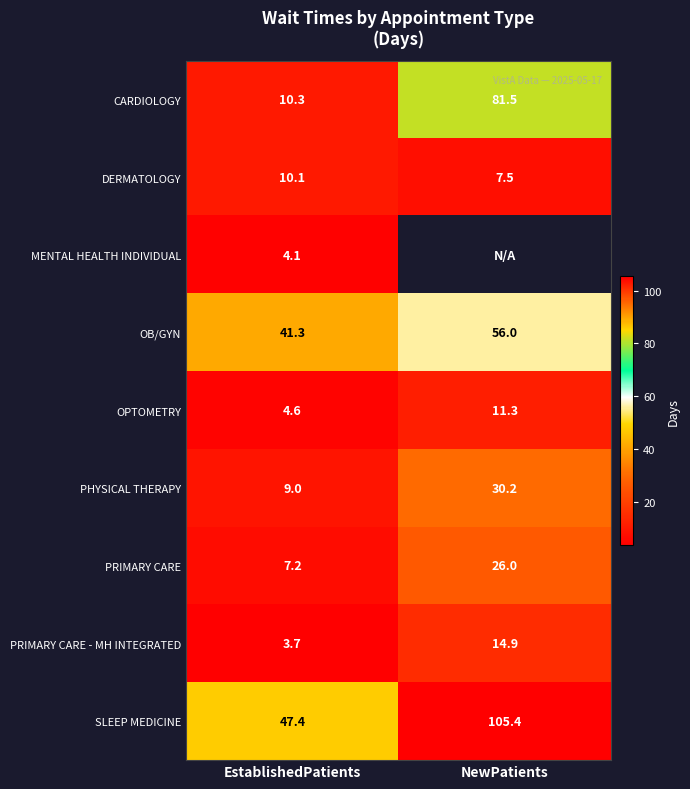

Rank the categories by OB/GYN value from lowest to highest.

EstablishedPatients, NewPatients